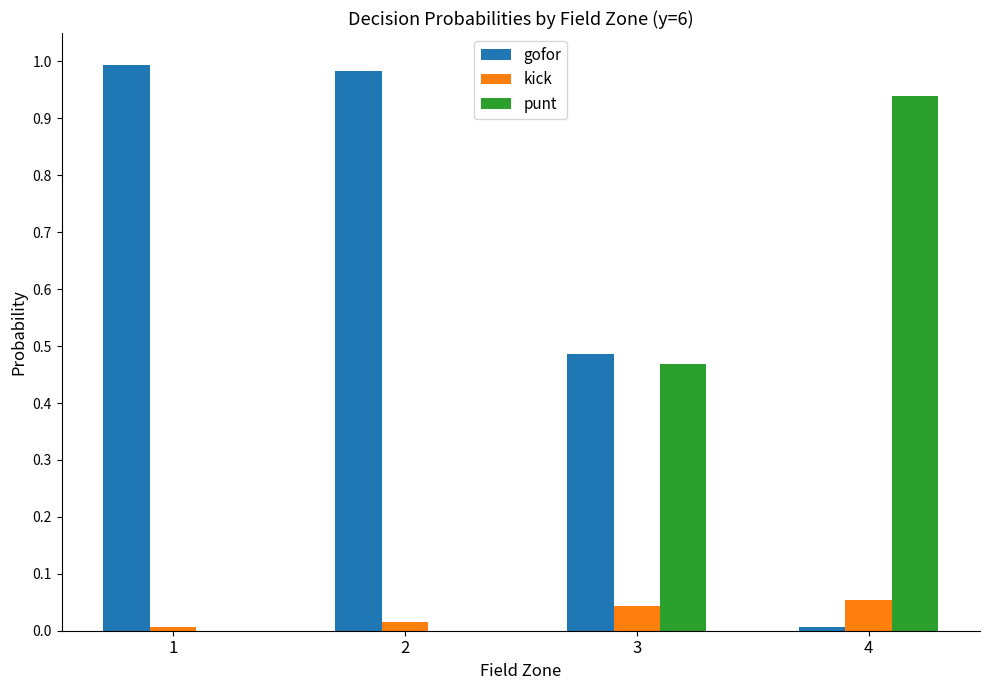

The value of gofor at 2 is 1.7. True or false?

False